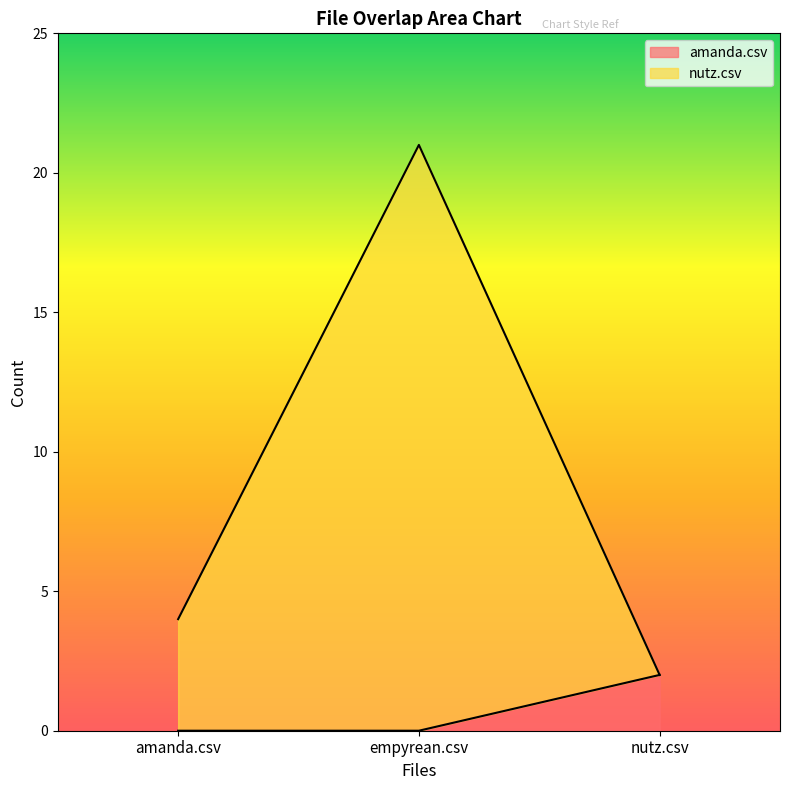

Rank the series by their average value, from highest to lowest.

nutz.csv, amanda.csv